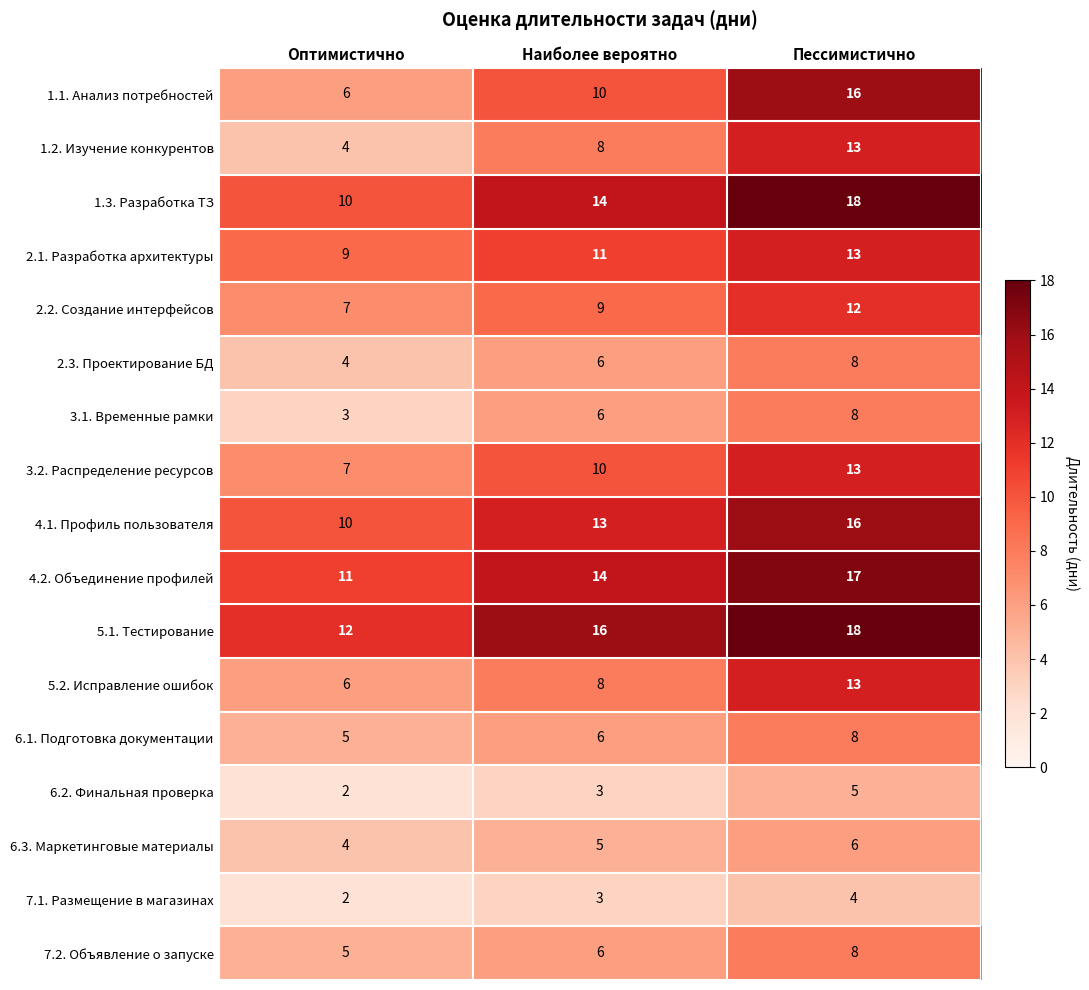

Rank the categories by 6.1. Подготовка документации value from lowest to highest.

Оптимистично, Наиболее вероятно, Пессимистично